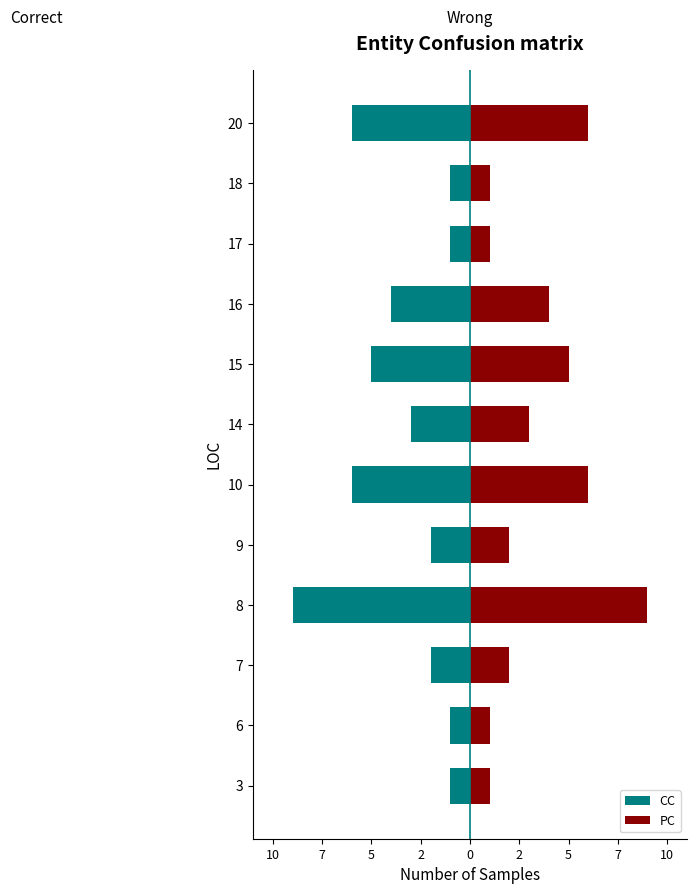

How many bars are there in each group?

2